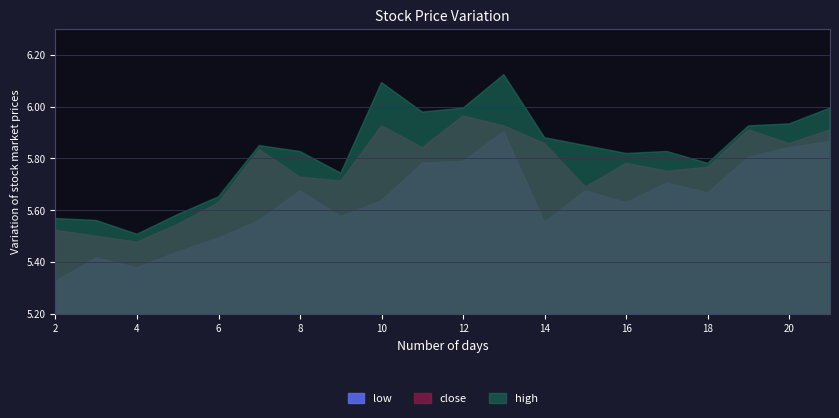

How many categories are shown in the chart?

20